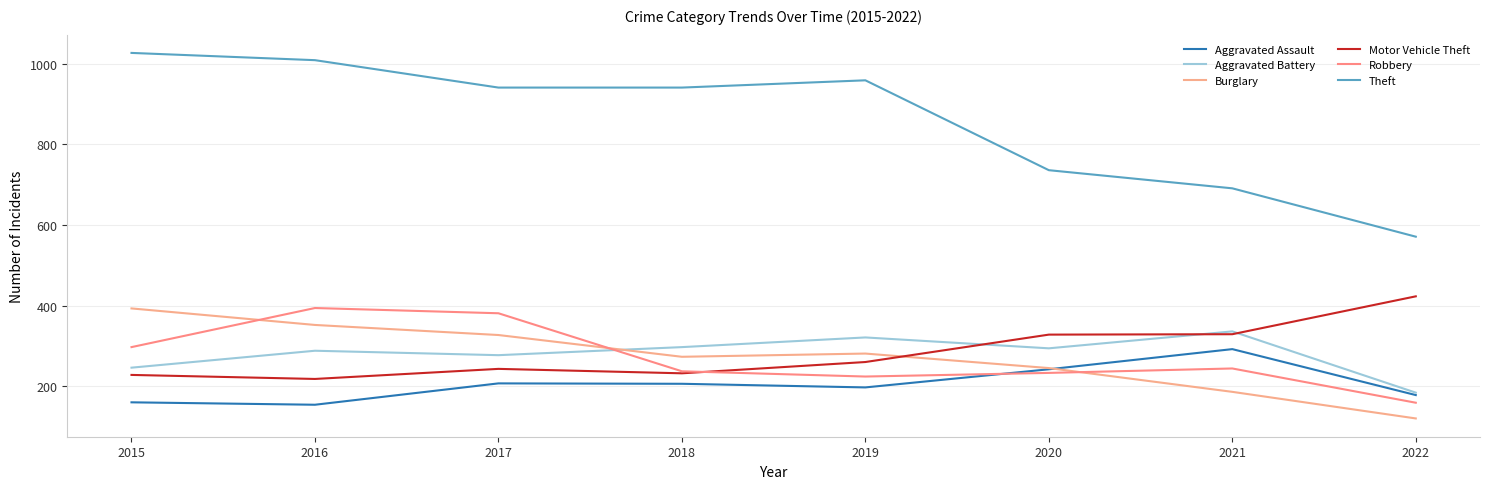

True or false: Motor Vehicle Theft and Theft intersect in this chart.

False